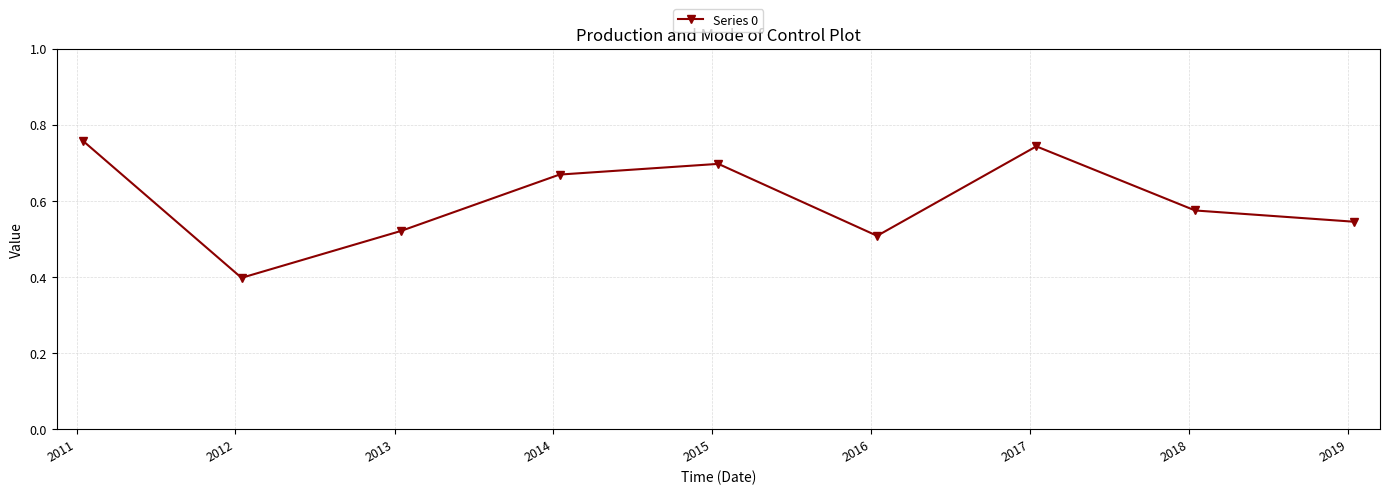

What is the minimum value shown in the chart?

0.4